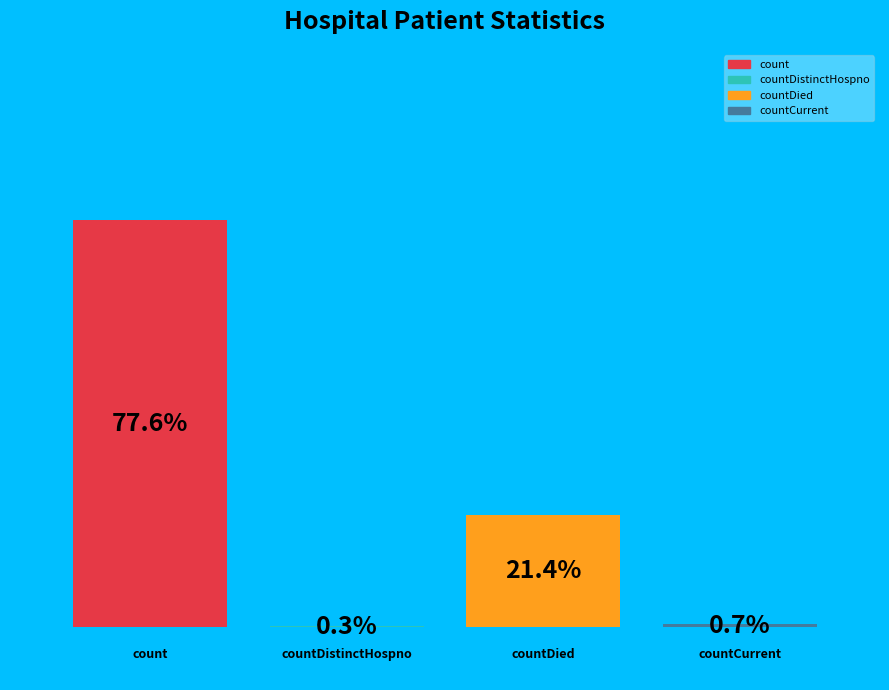

Are the bars horizontal?

No